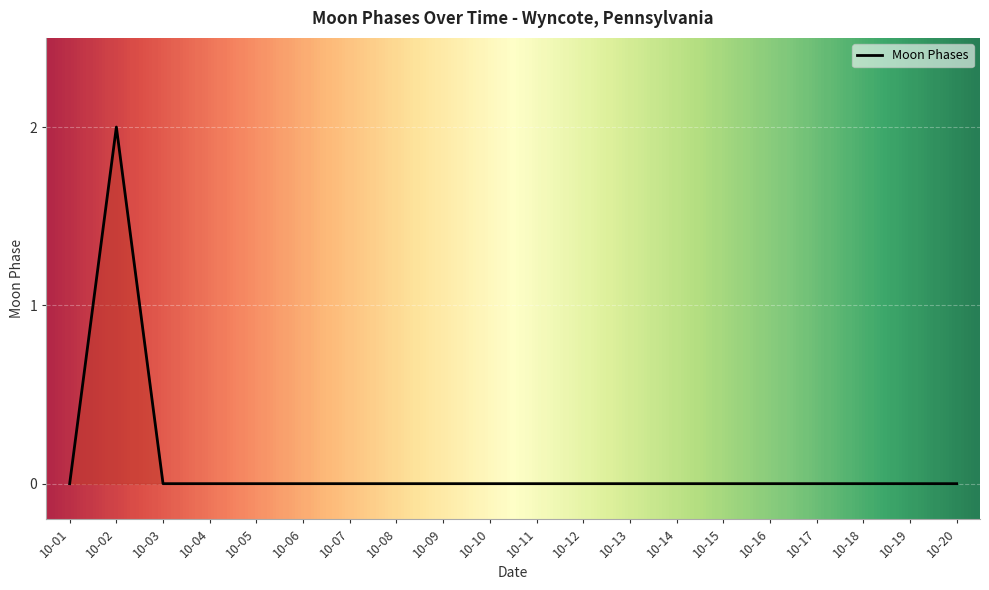

At which category does the chart reach its peak across all series?

10-02